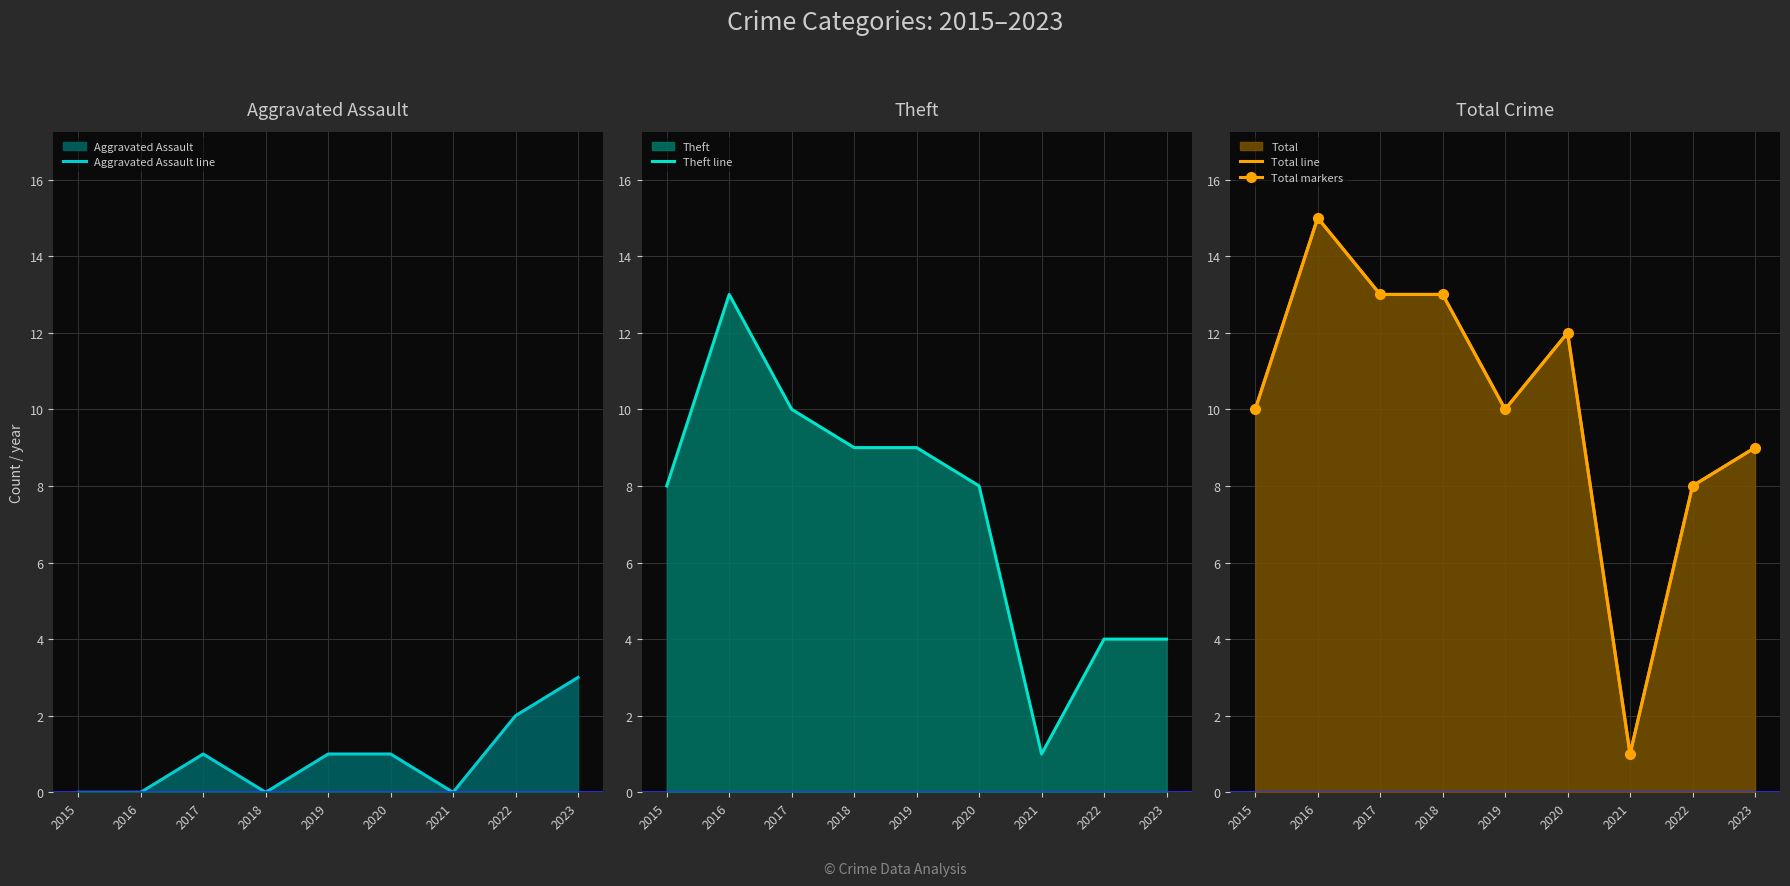

What is the value of the Total markers point at the 5th from the left?

10